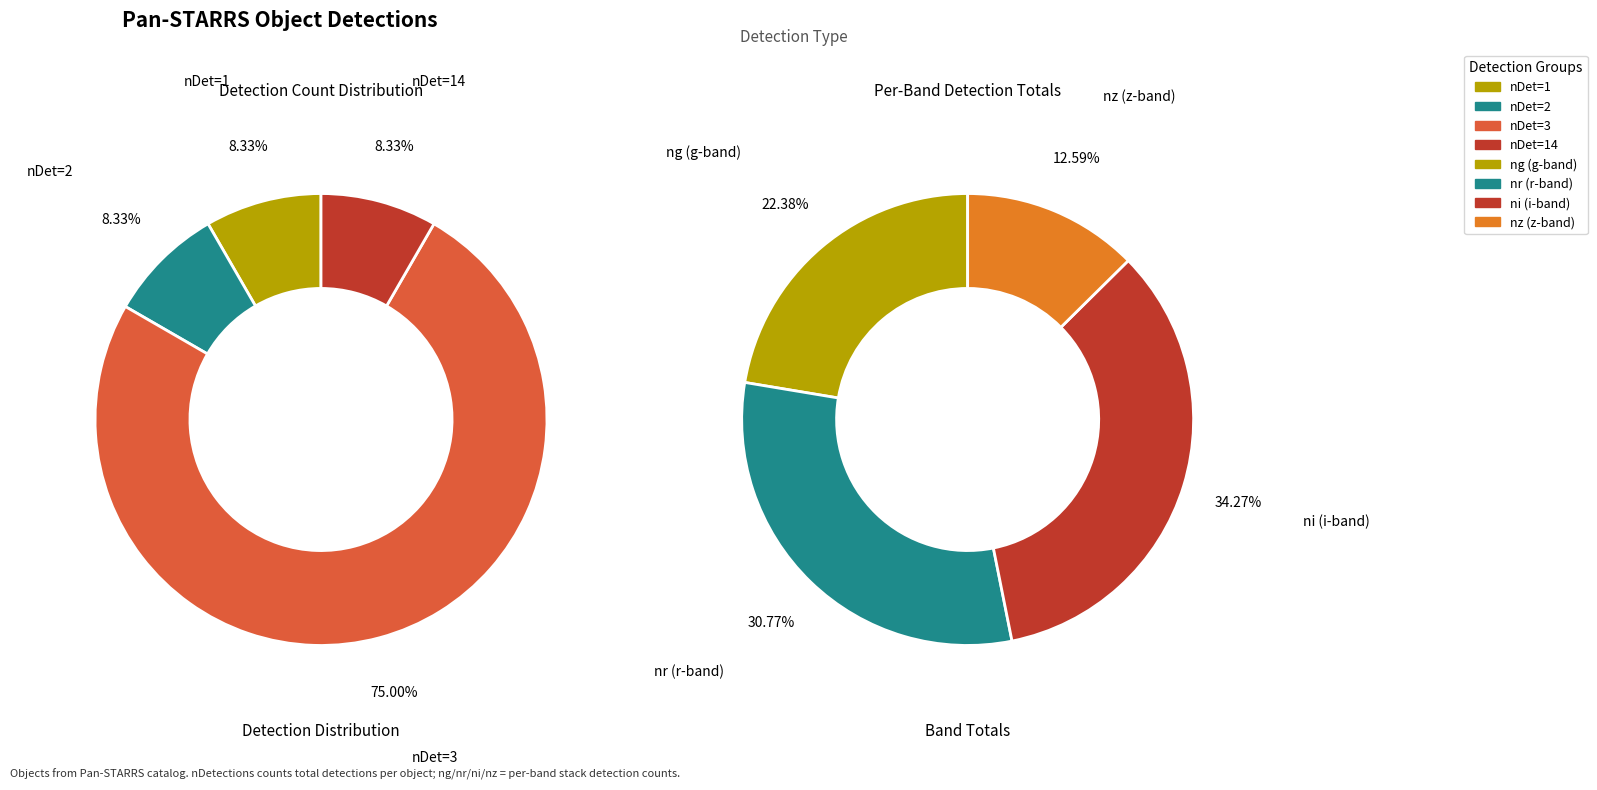

Combined, do ni and nDetections account for over 50%?

No